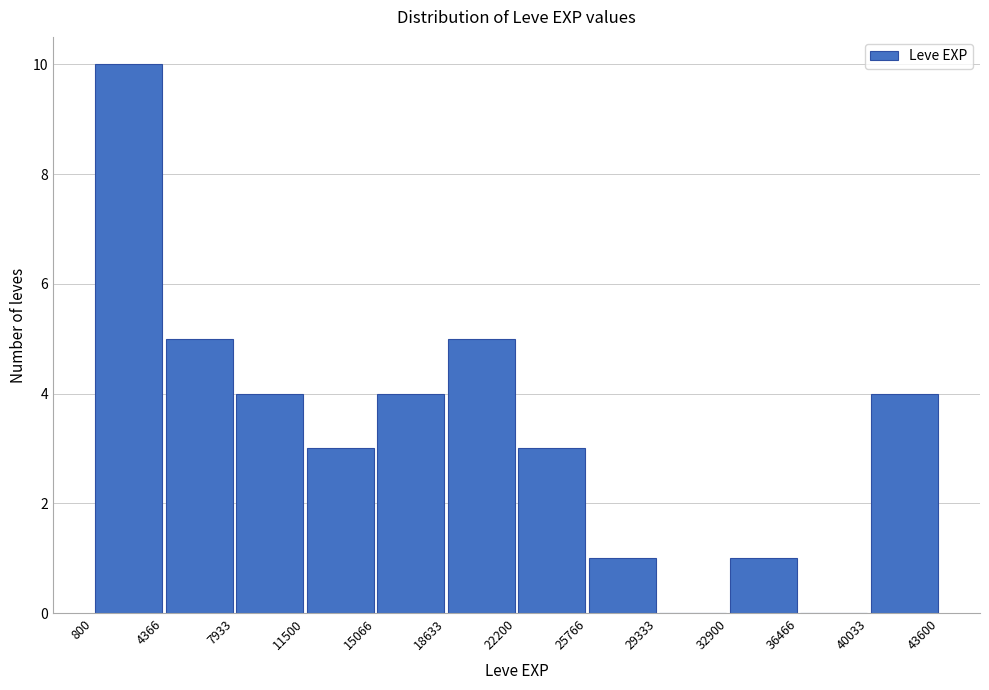

Reading left to right, transcribe this chart: for each bar, give the range it covers on the x-axis and its height. The values are not printed on the chart, so give them approximately, as read against the axis.

800 to 4366: 10
4366 to 7933: 5
7933 to 11500: 4
11500 to 15066: 3
15066 to 18633: 4
18633 to 22200: 5
22200 to 25766: 3
25766 to 29333: 1
29333 to 32900: 0
32900 to 36466: 1
36466 to 40033: 0
40033 to 43600: 4